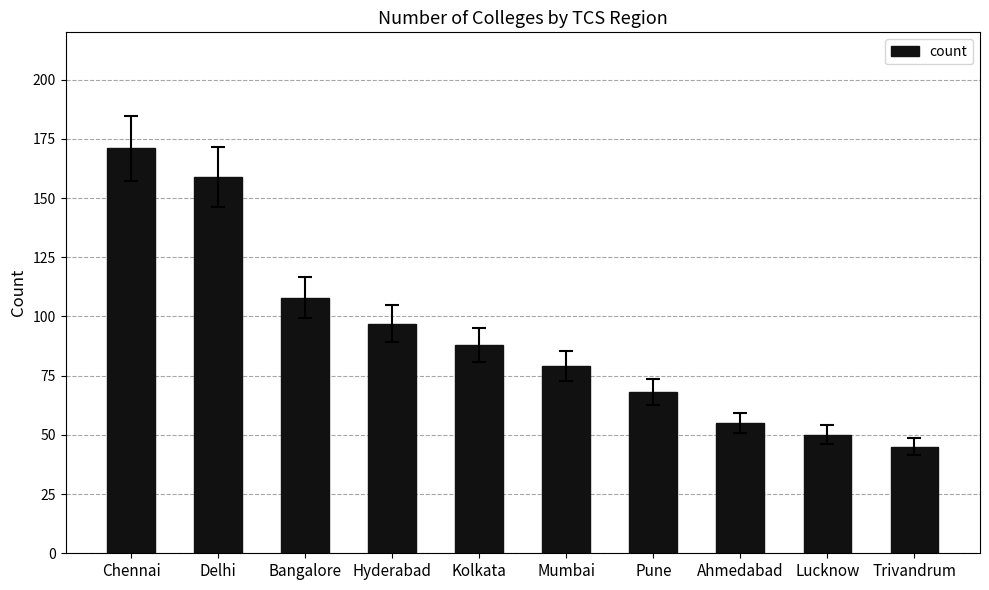

How many bars are there in total?

10